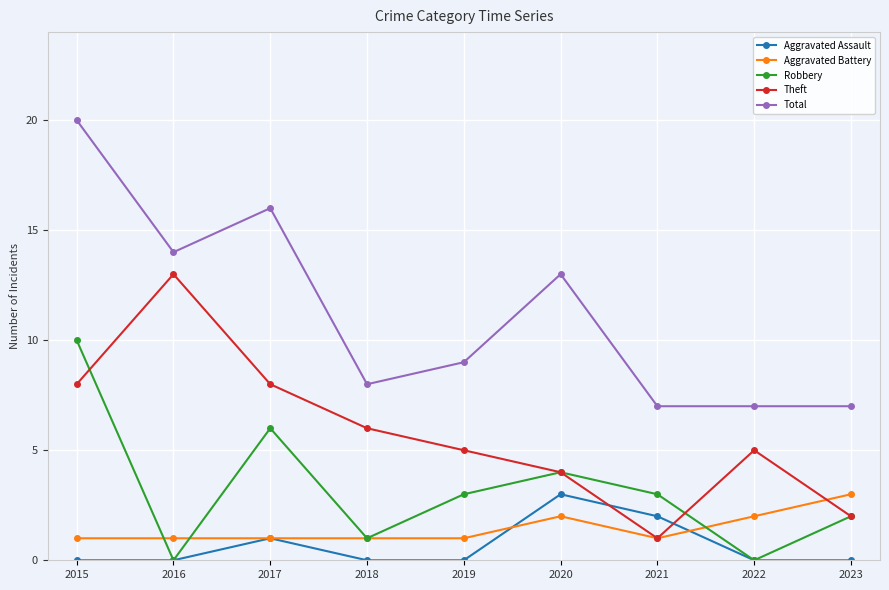

Reading left to right, transcribe all the data shown in this chart.

Aggravated Assault: 0	0	1	0	0	3	2	0	0
Aggravated Battery: 1	1	1	1	1	2	1	2	3
Robbery: 10	0	6	1	3	4	3	0	2
Theft: 8	13	8	6	5	4	1	5	2
Total: 20	14	16	8	9	13	7	7	7